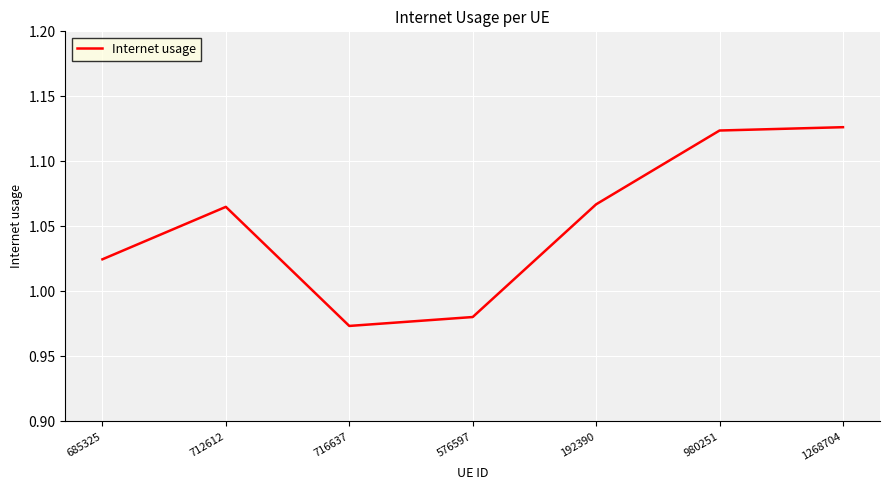

What position from the right is 980251?

2